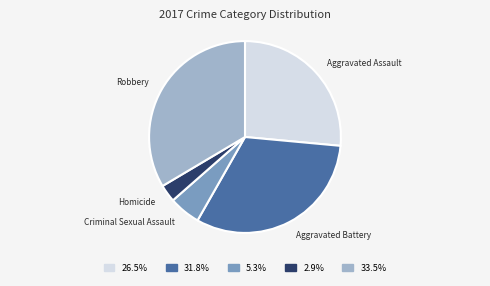

Does 33.5% account for over 50% of the chart?

No